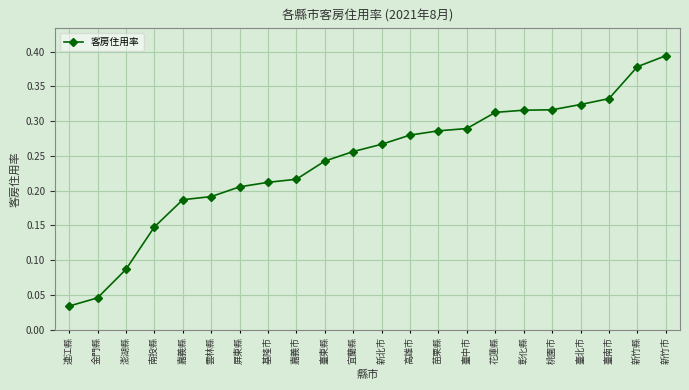

Does the chart have visible grid lines?

Yes